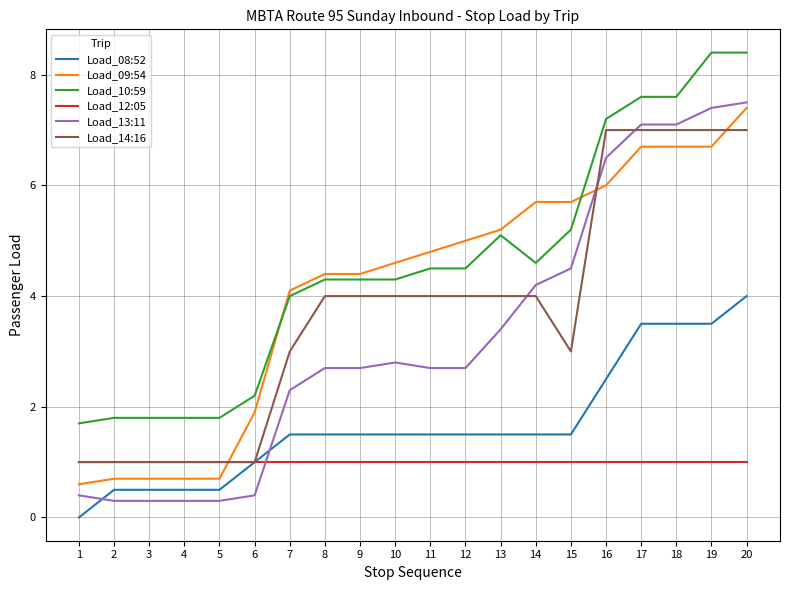

The value of Load_12:05 at 2 is 1.0. True or false?

True